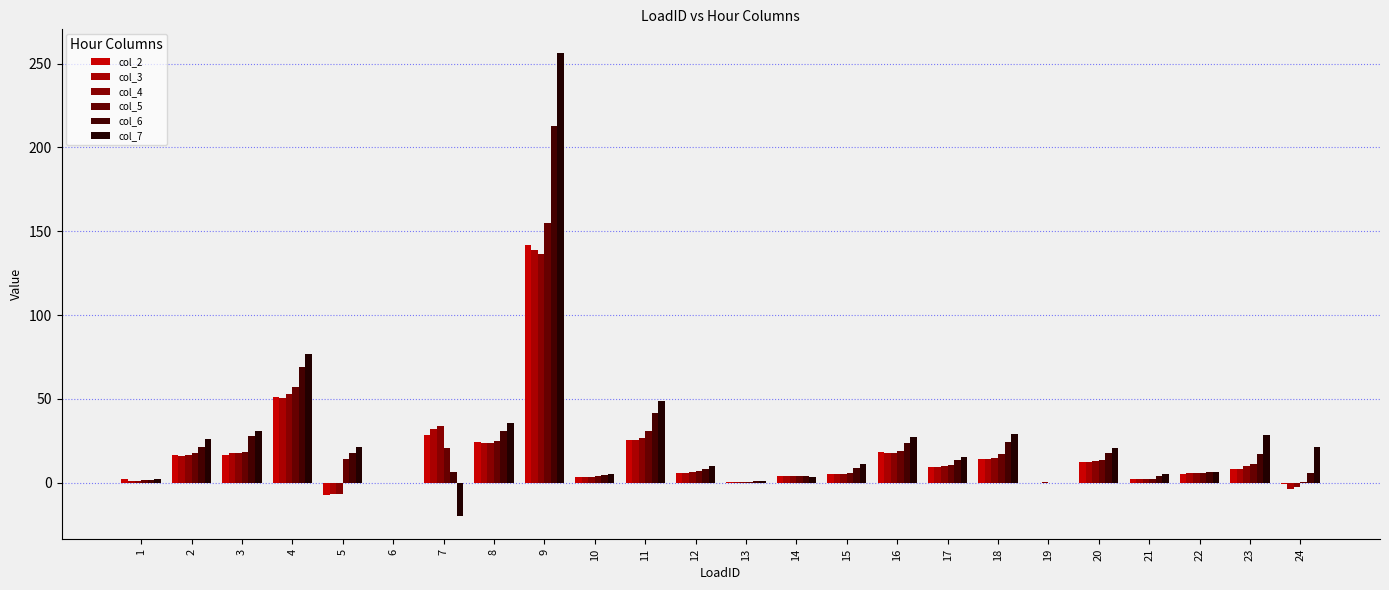

Between 20 and 22, which series saw the biggest shift?

col_7